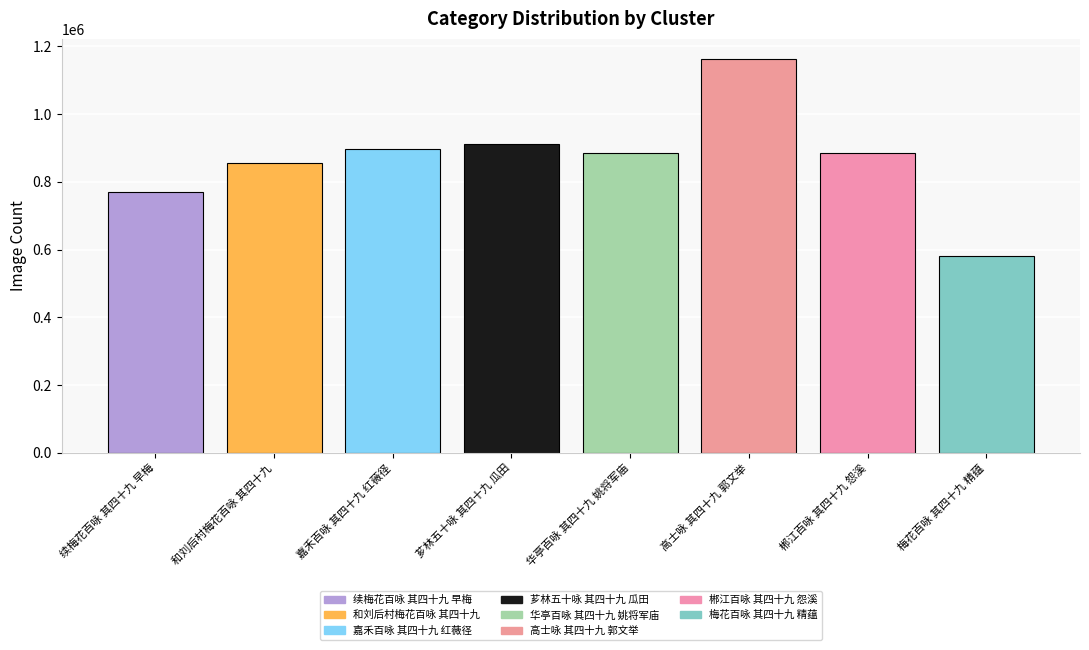

Approximately how many times larger is the value at 嘉禾百咏 其四十九 红薇径 compared to 续梅花百咏 其四十九 早梅?

1.2